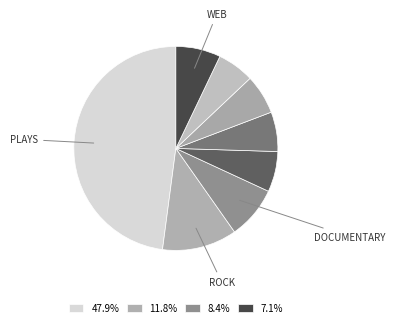

Rank the categories by value from lowest to highest.

photography books, wearables, indie rock, food trucks, web, documentary, rock, plays